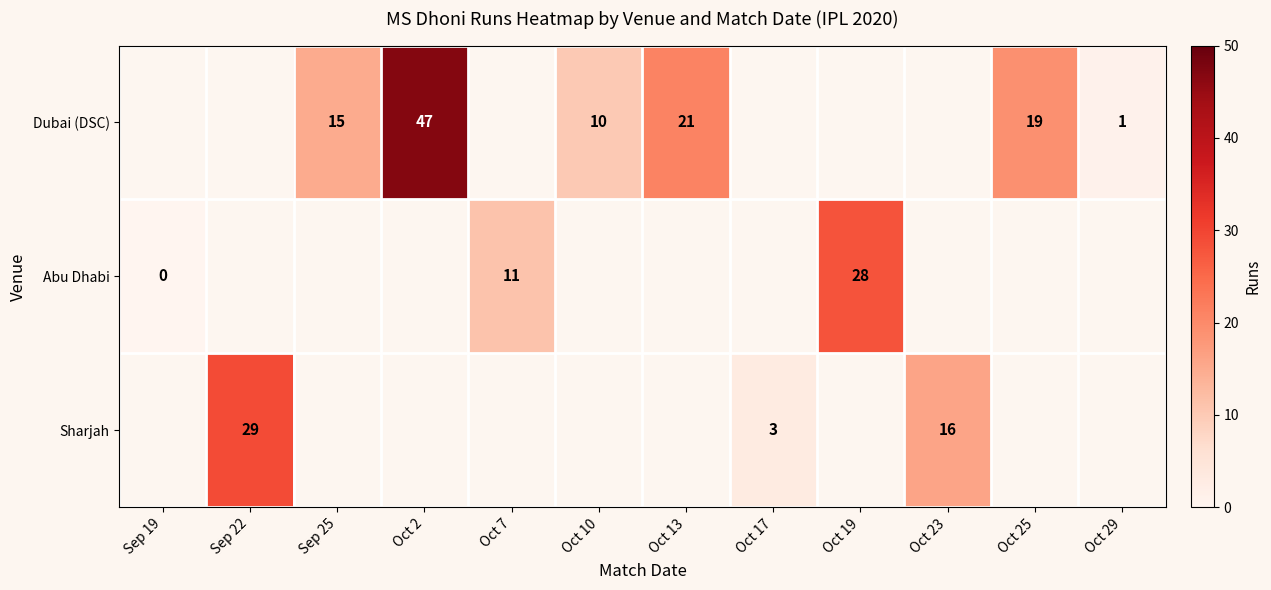

What is the sum of the Dubai (DSC) values at Oct 29 and Oct 25?

20